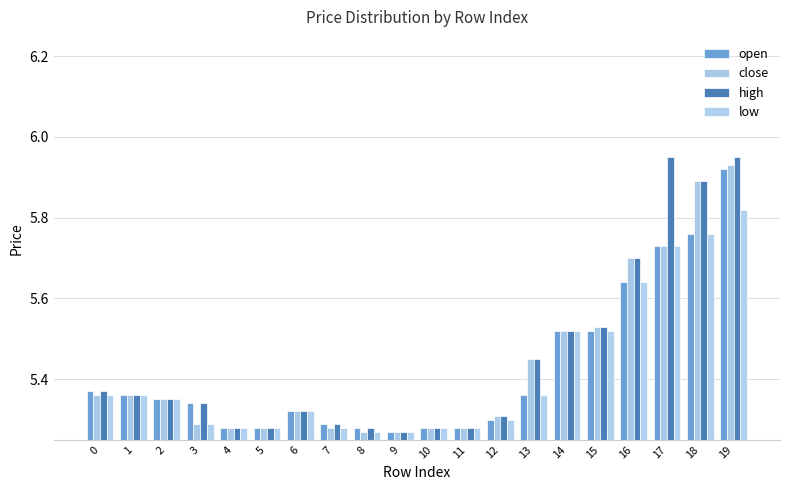

What are all the series names shown in the legend?

open, close, high, low